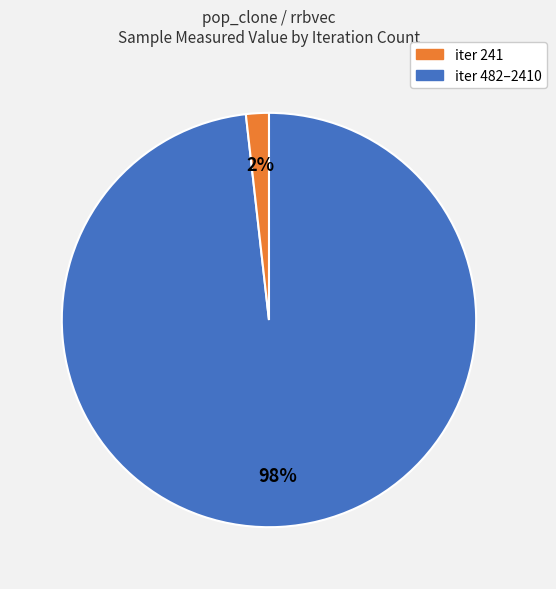

To the nearest percent, what is the difference between the largest and smallest slice percentages?

96%